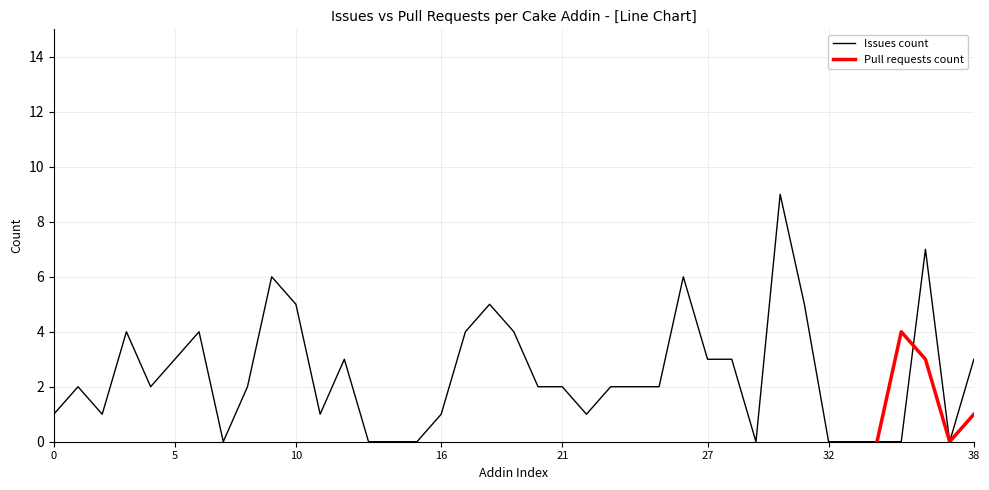

What is the highest value of the Issues count series?

9